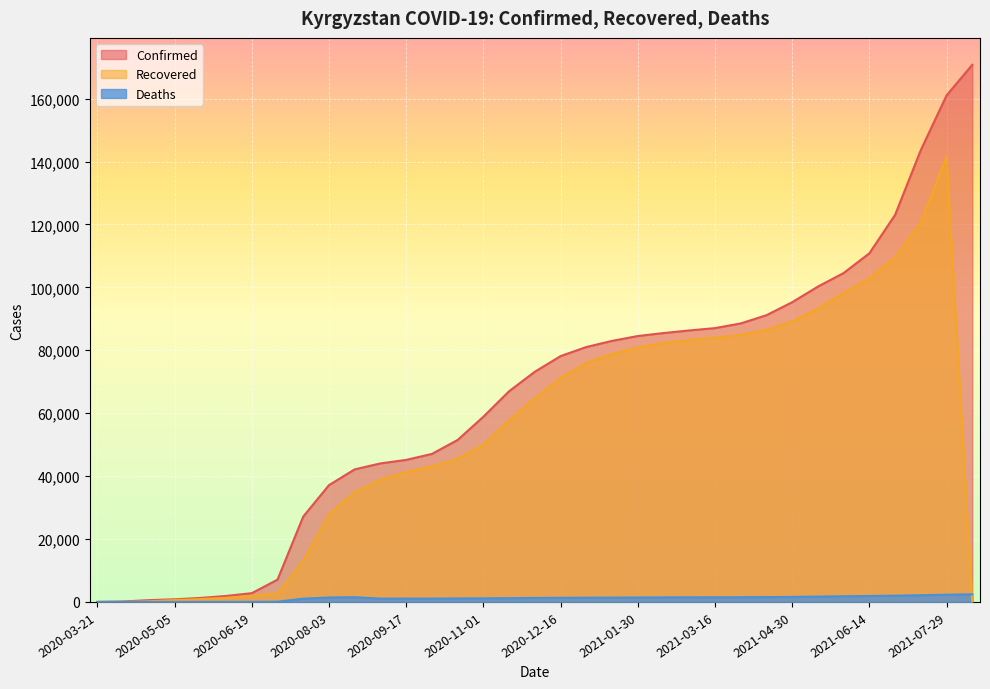

True or false: Confirmed and Recovered cross at least once.

False